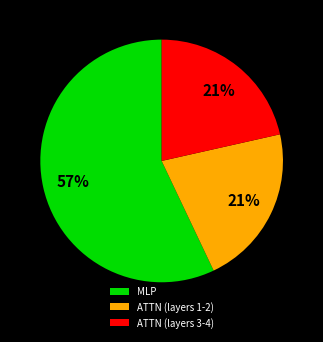

The MLP slice represents 24% of the pie. True or false?

False